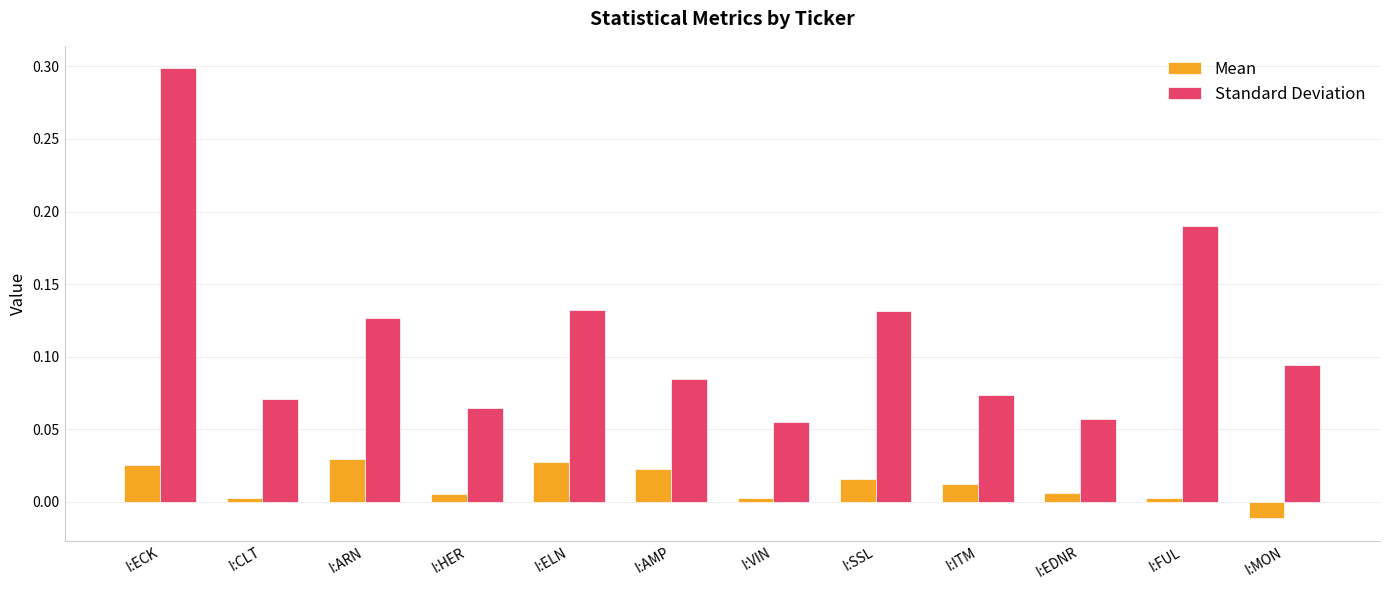

List the series in order of their overall mean, highest first.

Standard Deviation, Mean